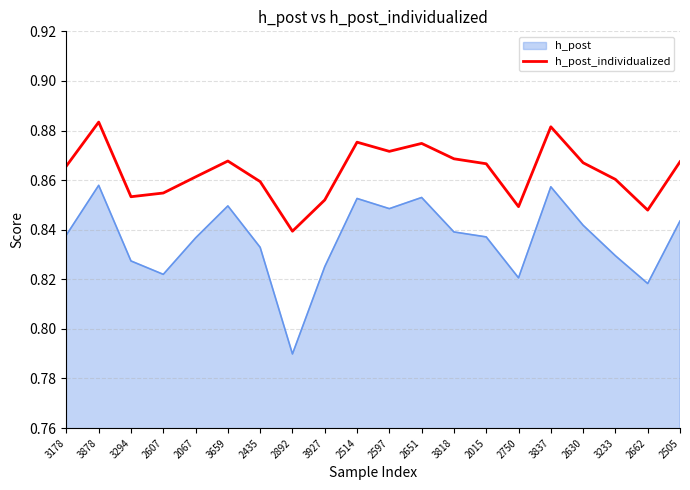

Is the value of h_post_individualized at 3837 greater than the value of h_post at 3837?

Yes